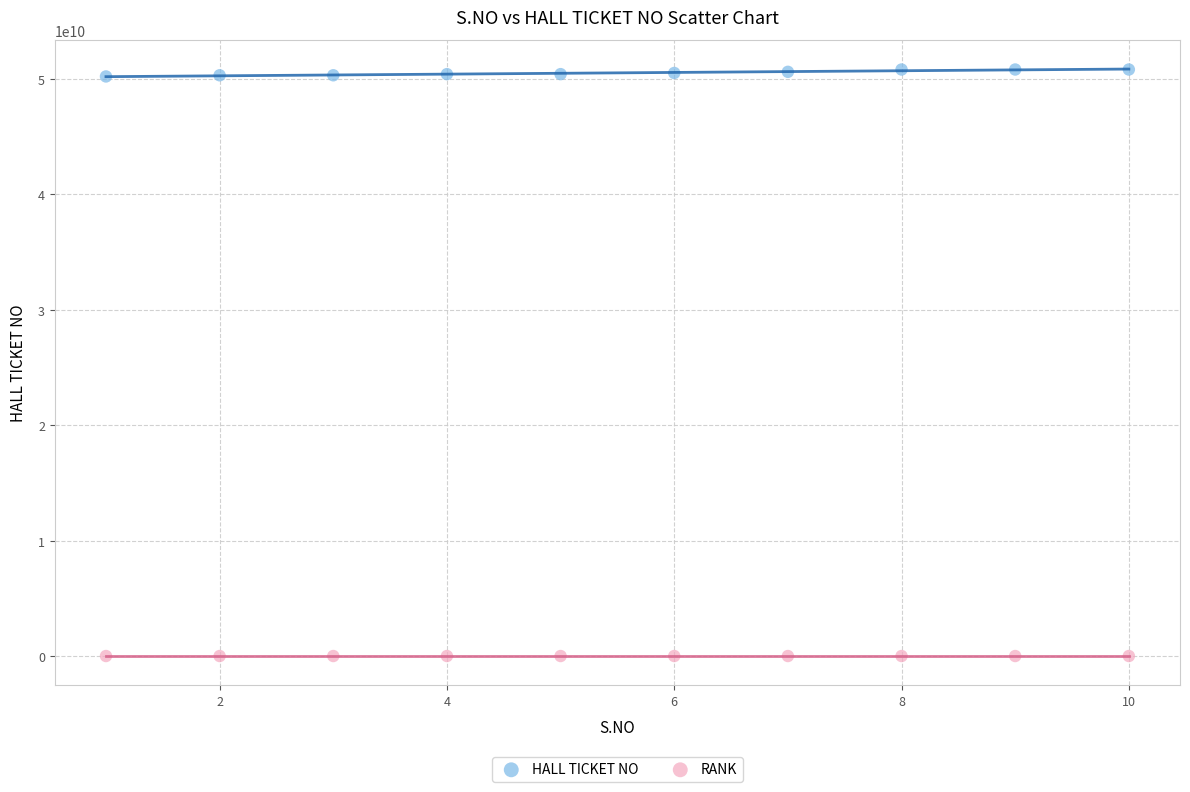

Which series contains the highest Y value?

HALL TICKET NO